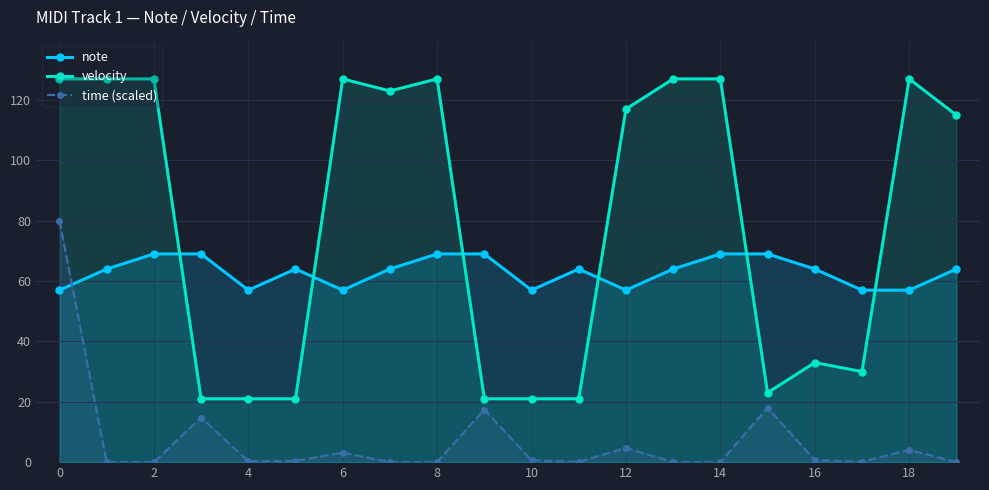

True or false: velocity and time (scaled) intersect in this chart.

False